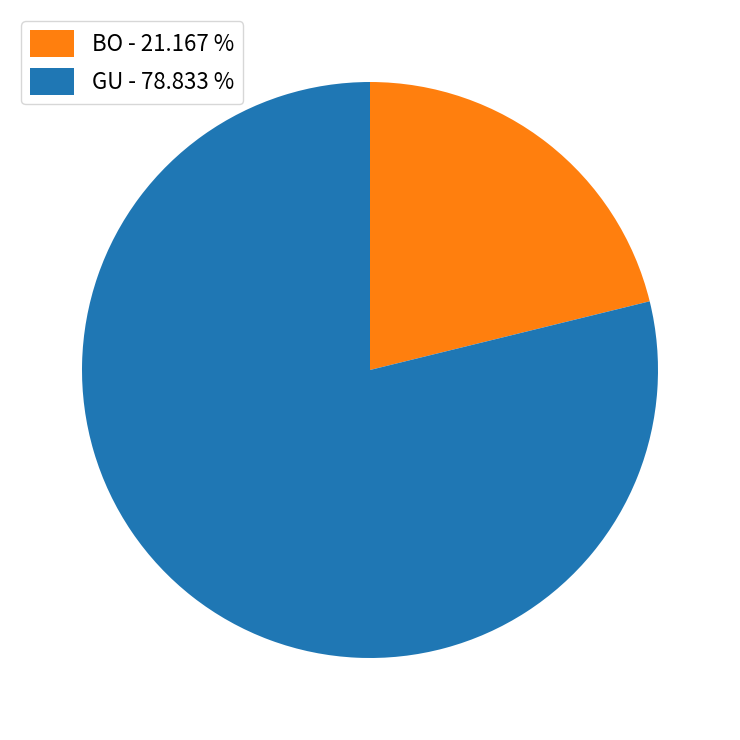

Which slice represents more than half of the pie?

GU - 78.833 %